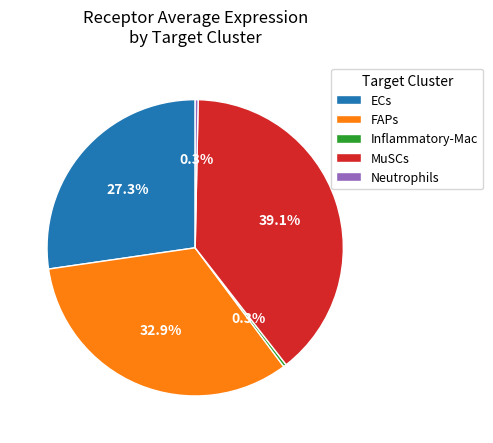

What is the largest slice in the pie chart?

MuSCs